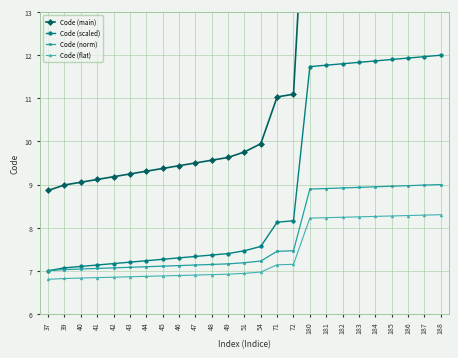

How many lines are shown in the chart?

4